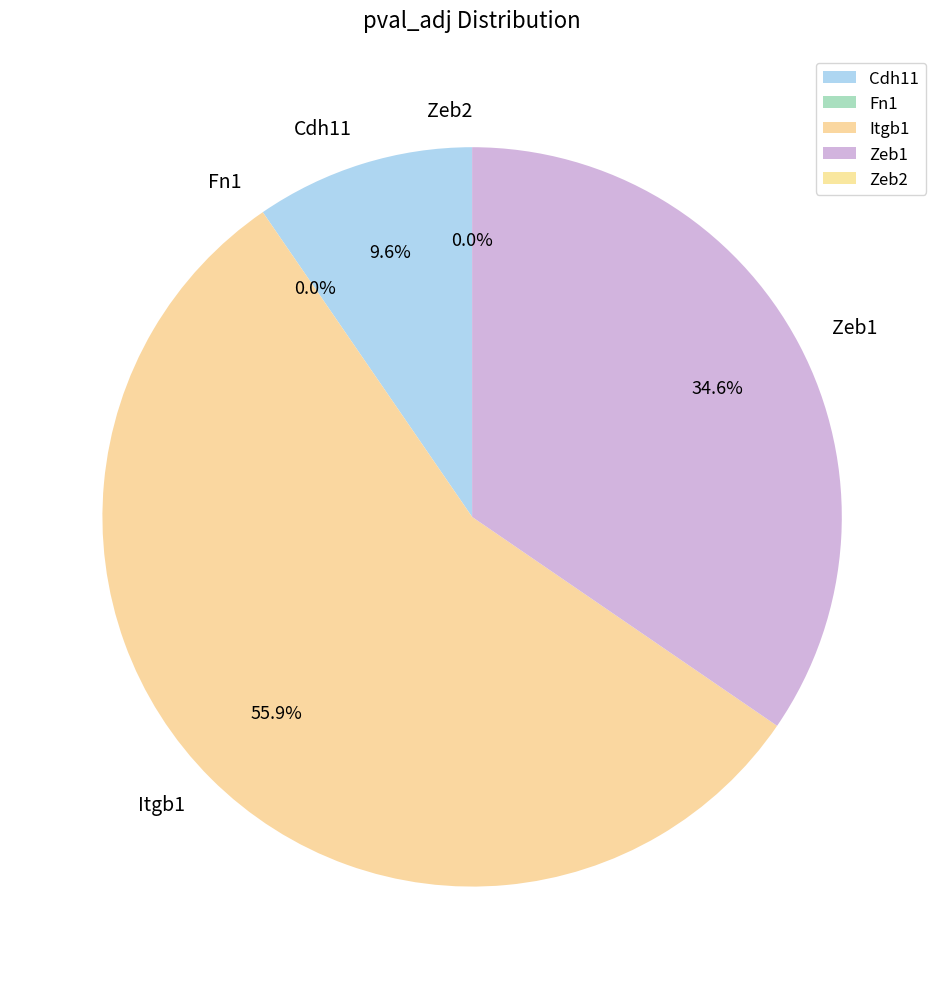

Between Itgb1 and Zeb1, which is larger?

Itgb1